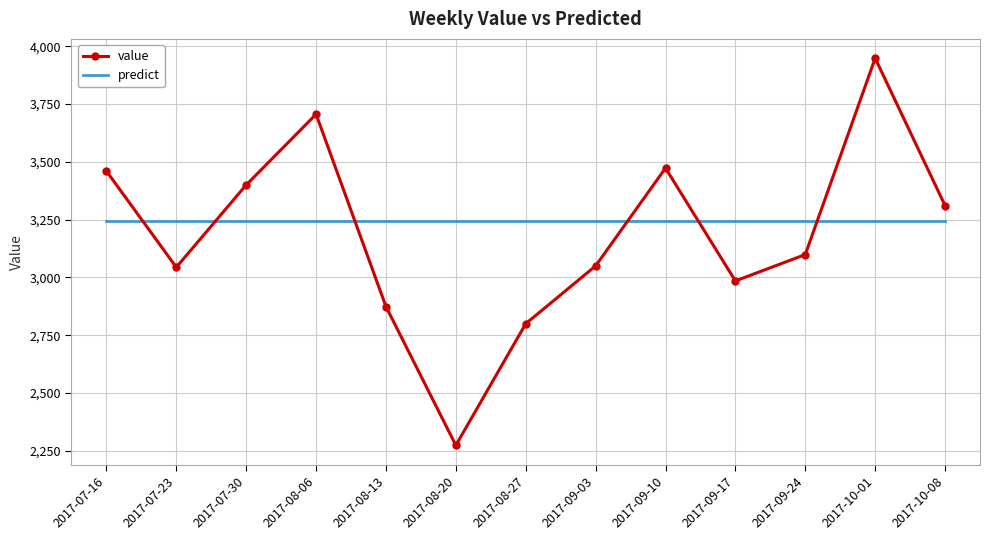

Where do value and predict first cross each other?

2017-07-16 and 2017-07-23